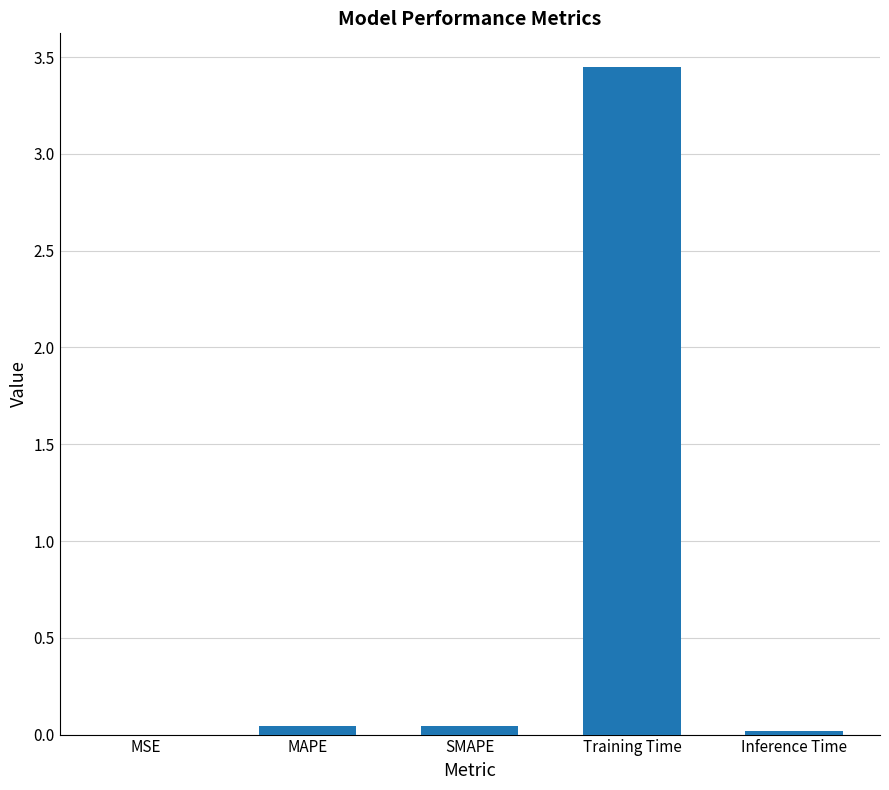

The value at MAPE is 0.0. True or false?

True